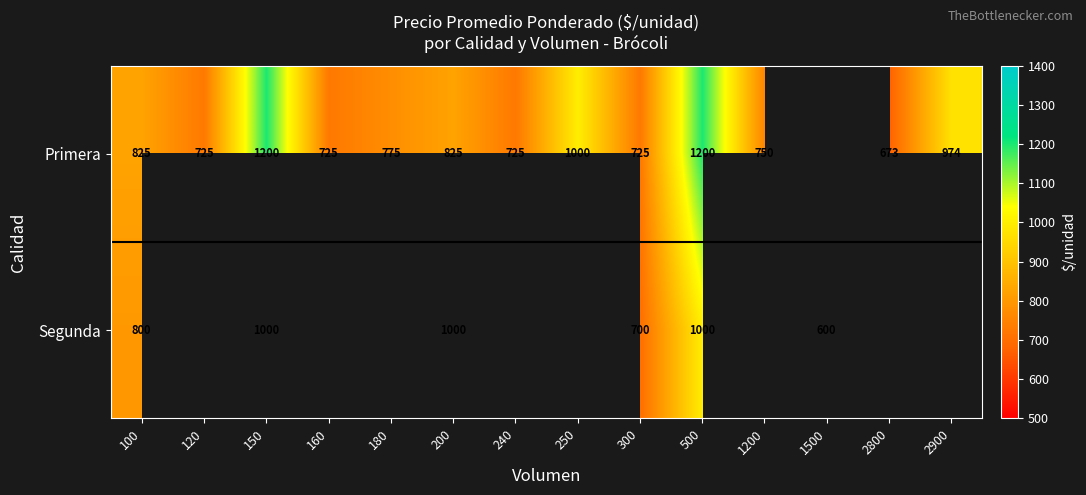

Rank the series at 100 from lowest to highest value.

Segunda, Primera